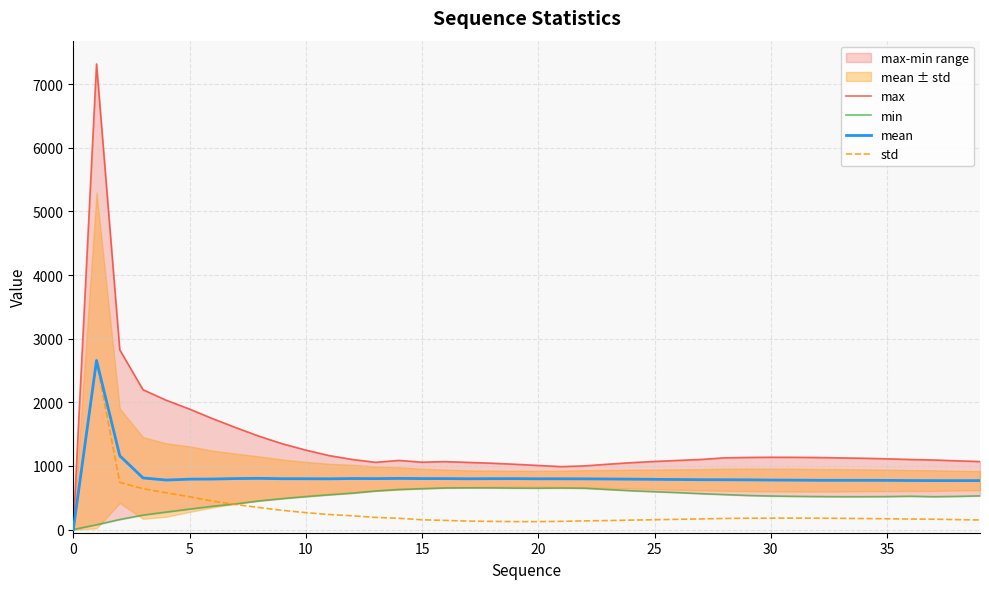

True or false: std and mean cross at least once.

False